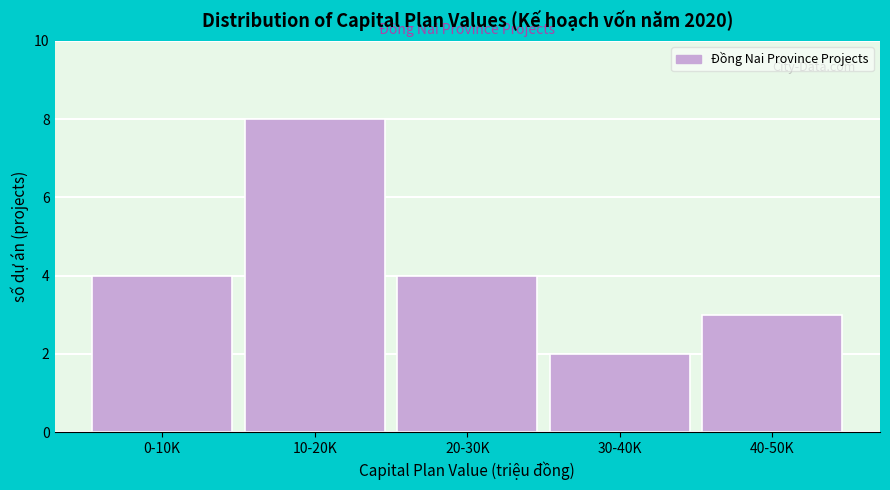

Reading right to left, what are all the values shown in this chart?

40-50K=3	30-40K=2	20-30K=4	10-20K=8	0-10K=4